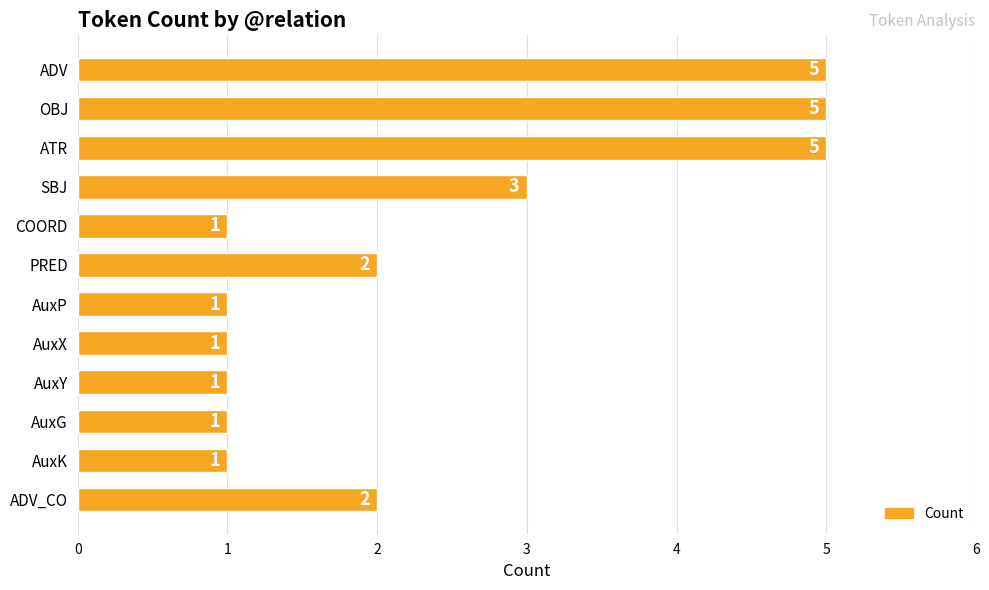

What is the minimum value shown in the chart?

1